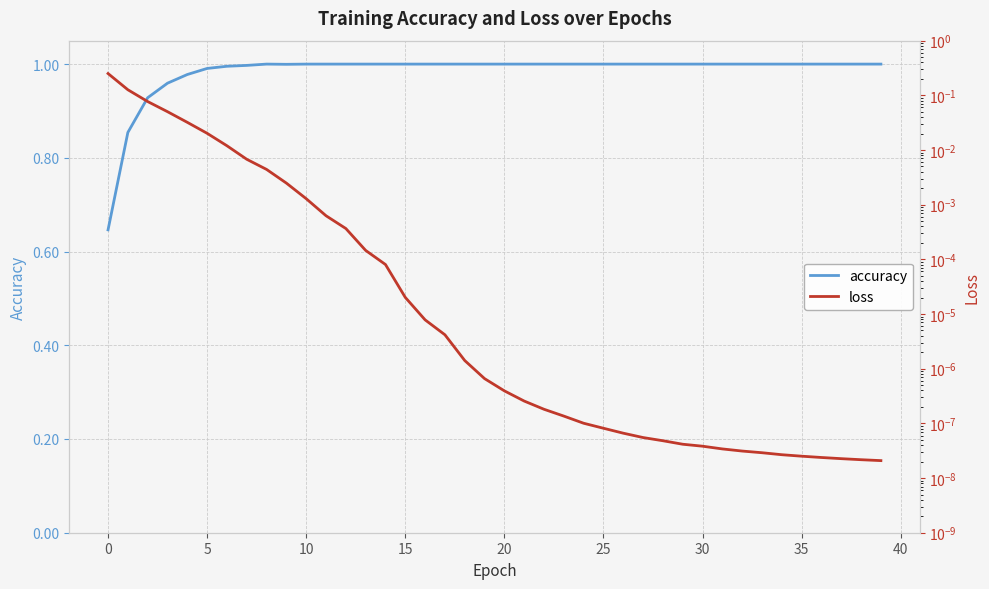

True or false: loss and accuracy cross at least once.

False